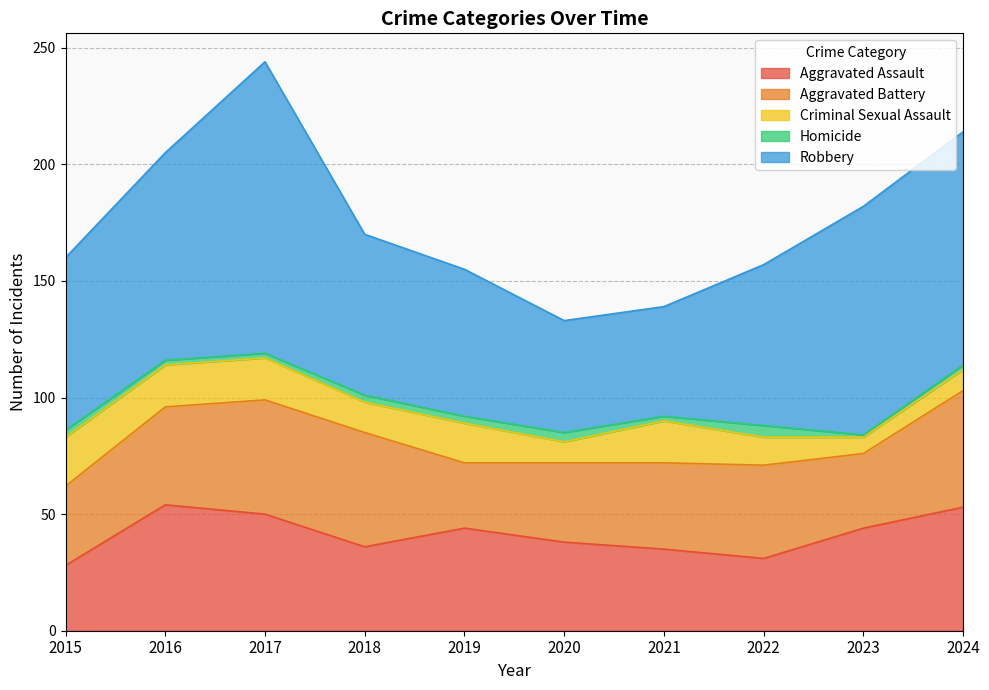

What is the value of the Criminal Sexual Assault point at the 10th from the left?

9